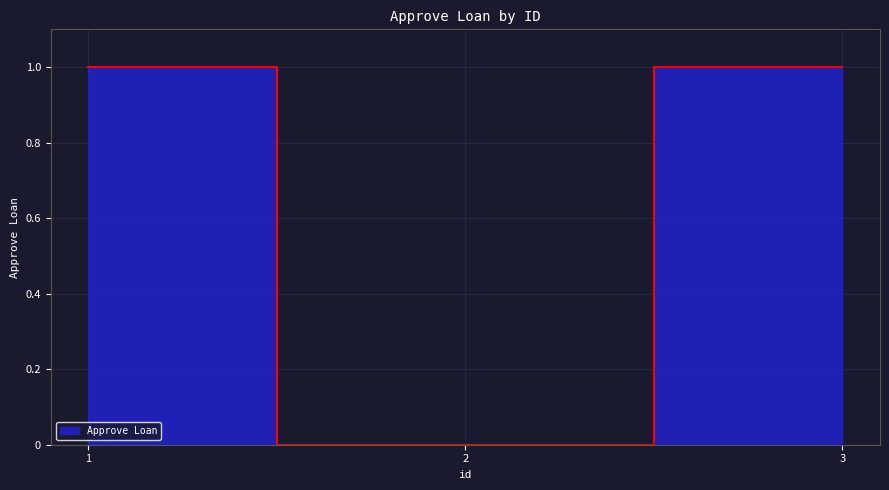

Does the chart have visible grid lines?

Yes